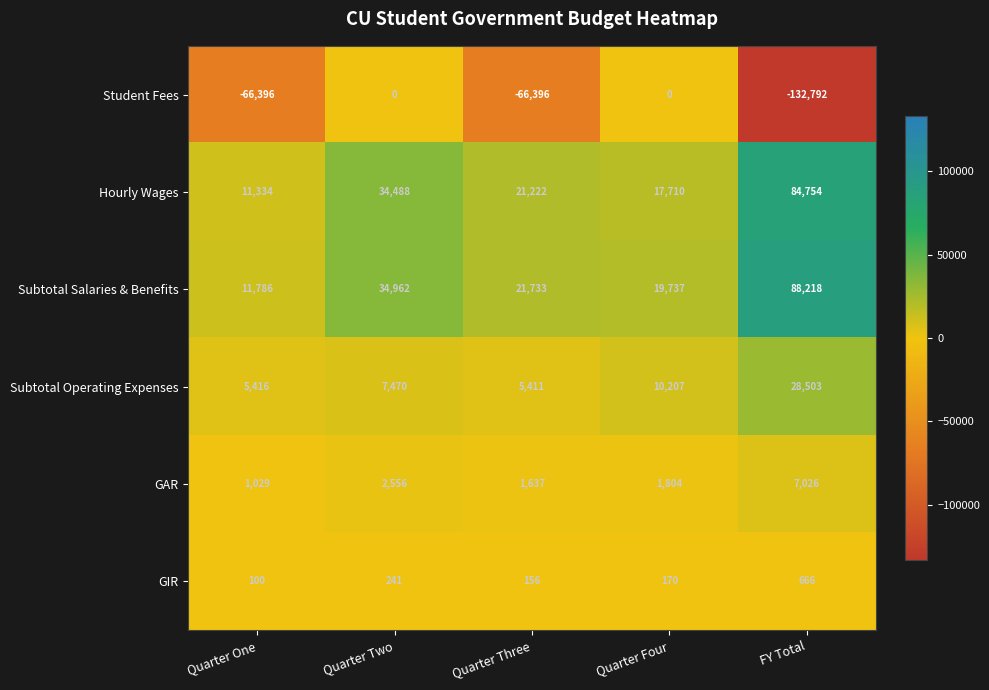

Reading left to right, transcribe all the data shown in this chart.

Student Fees: -66396	0	-66396	0	-132792
Hourly Wages: 11334	34488	21222	17710	84754
Subtotal Salaries & Benefits: 11786	34962	21733	19737	88218
Subtotal Operating Expenses: 5416	7470	5411	10207	28503
GAR: 1029	2556	1637	1804	7026
GIR: 100	241	156	170	666